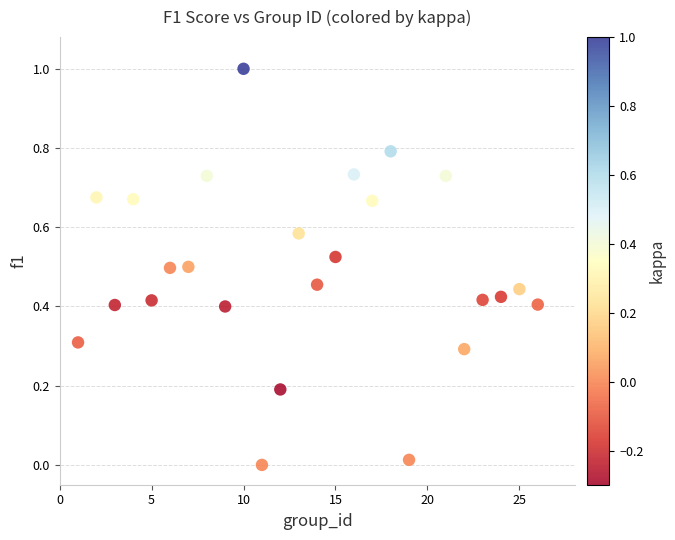

What is the range of X values (max minus min)?

25.0